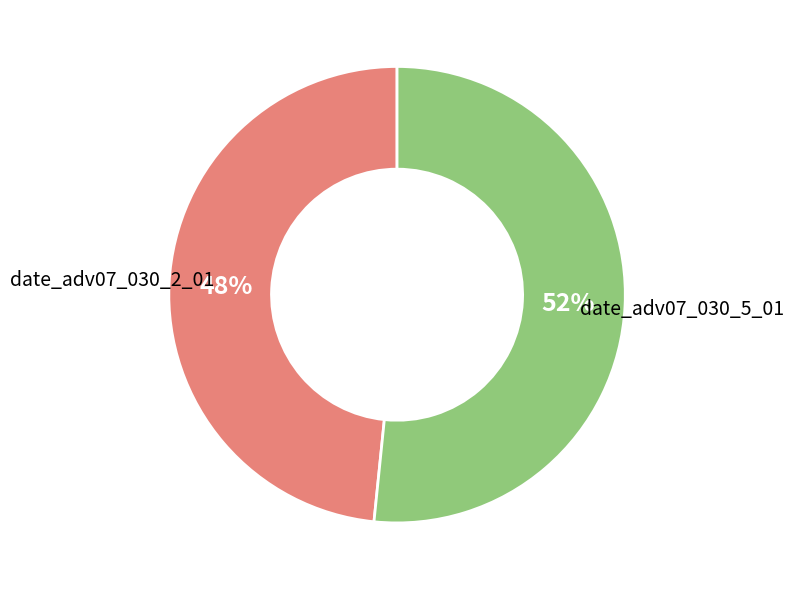

To the nearest percent, what is the combined percentage of date_adv07_030_5_01 and date_adv07_030_2_01?

100%